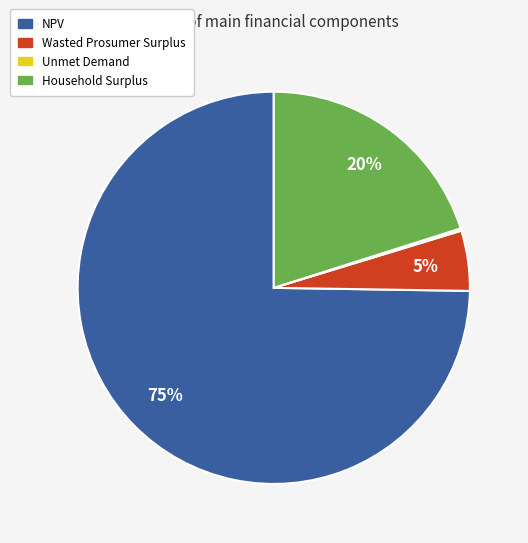

Which slice is the largest?

NPV